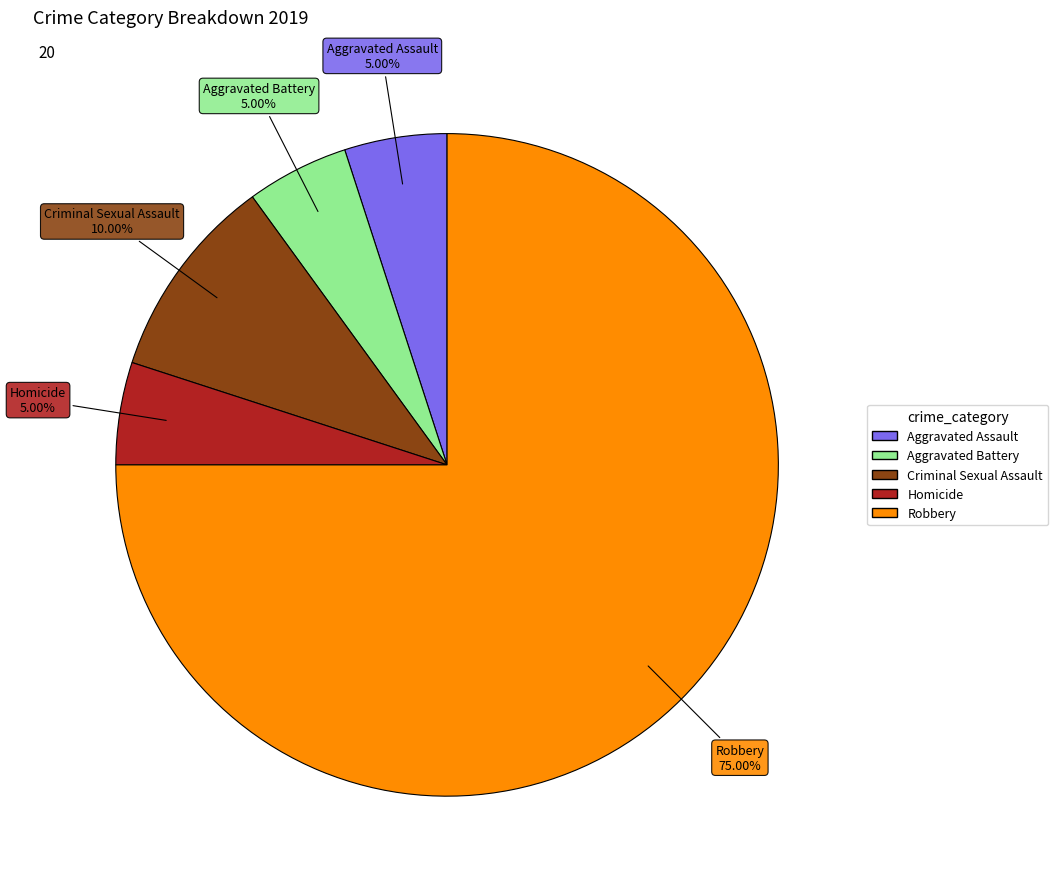

What is the largest slice in the pie chart?

Robbery